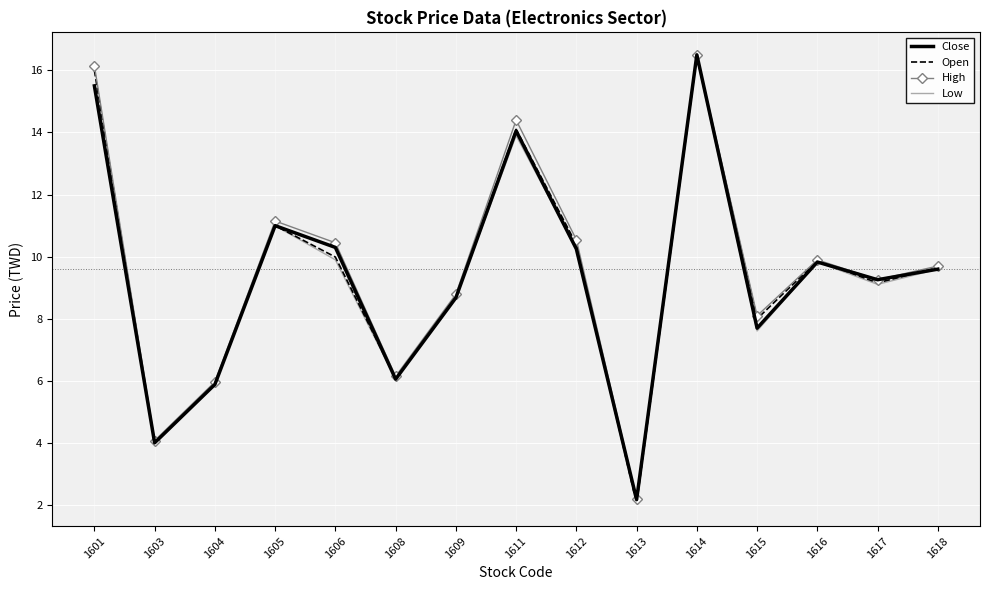

At which category is the sum across all series the highest?

1614